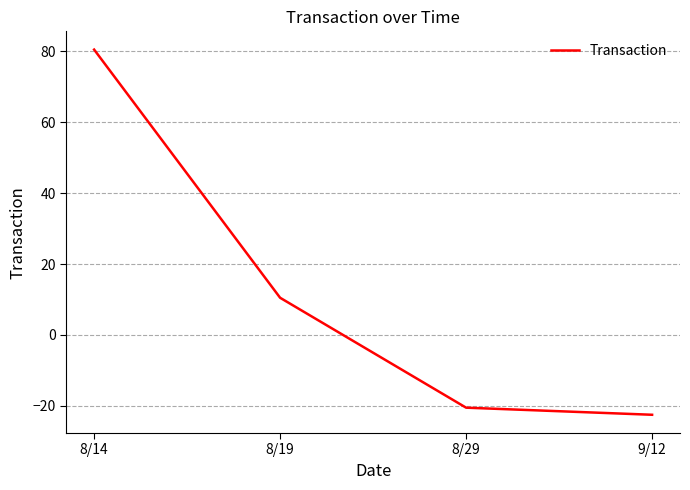

What is the difference between the maximum and minimum values?

103.0